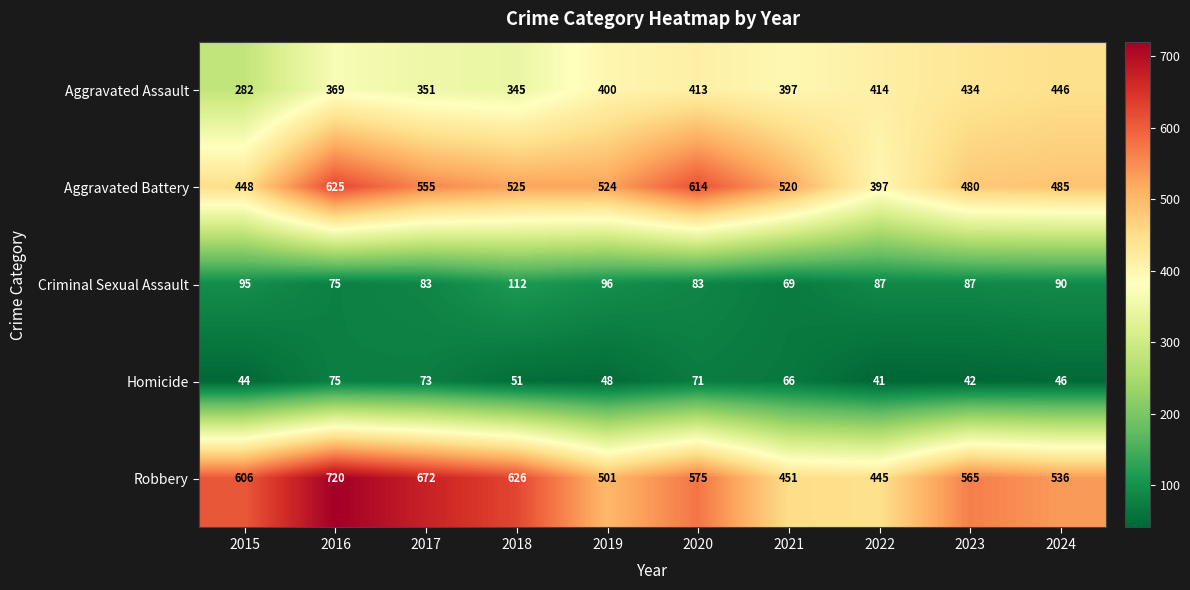

What is the sum of the Robbery values at 2023 and 2018?

1191